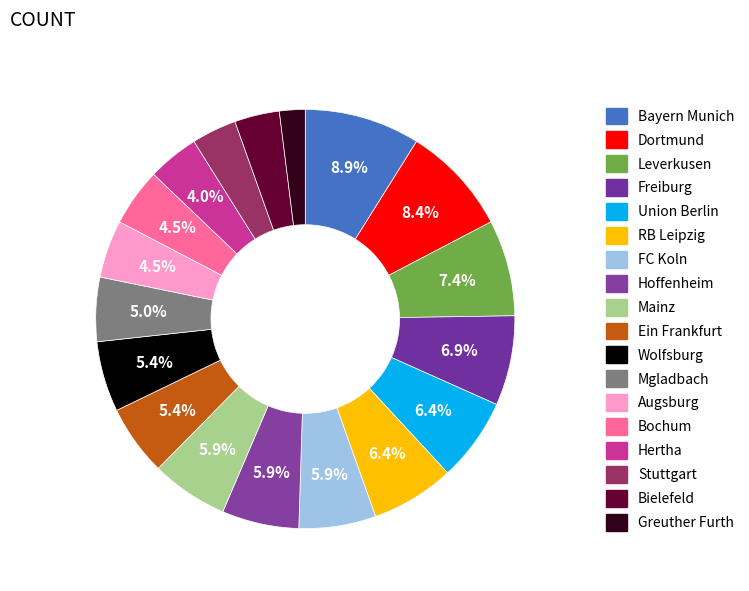

How many slices are in this pie chart?

18